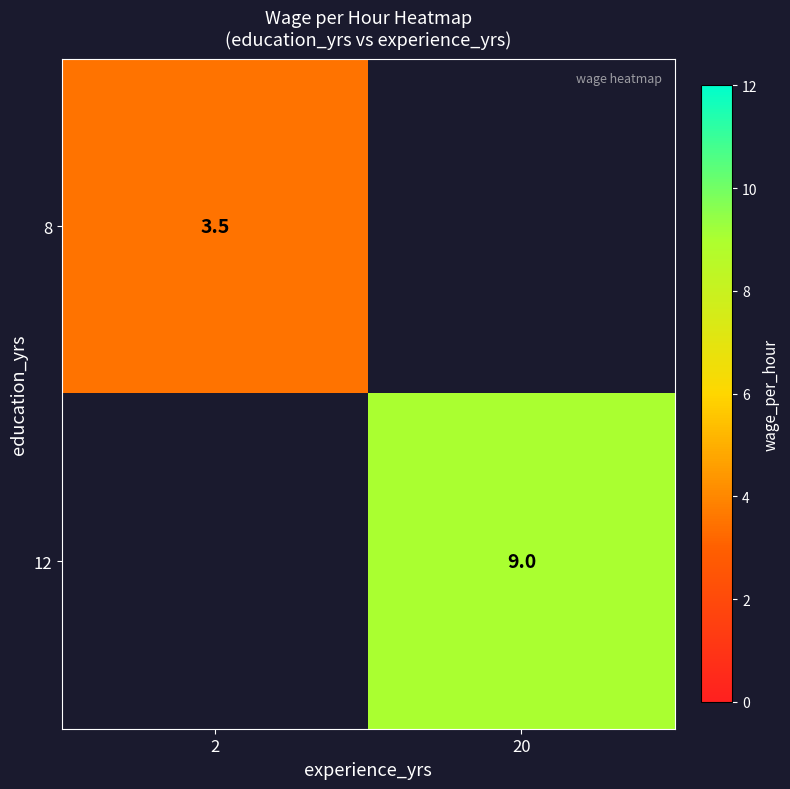

True or false: 8 has a value of 4.6 at 2.

False